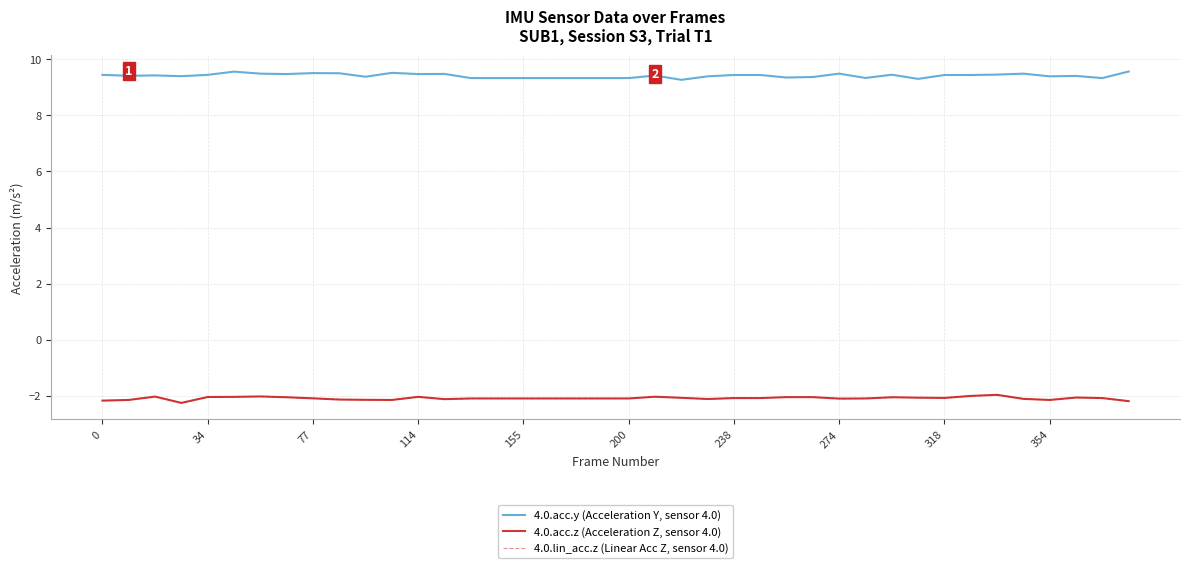

True or false: 4.0.acc.y (Acceleration Y, sensor 4.0) and 4.0.acc.z (Acceleration Z, sensor 4.0) cross at least once.

False